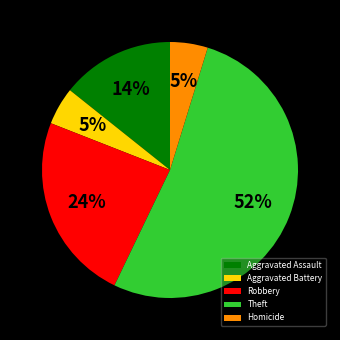

To the nearest percent, what portion does Aggravated Battery represent?

5%